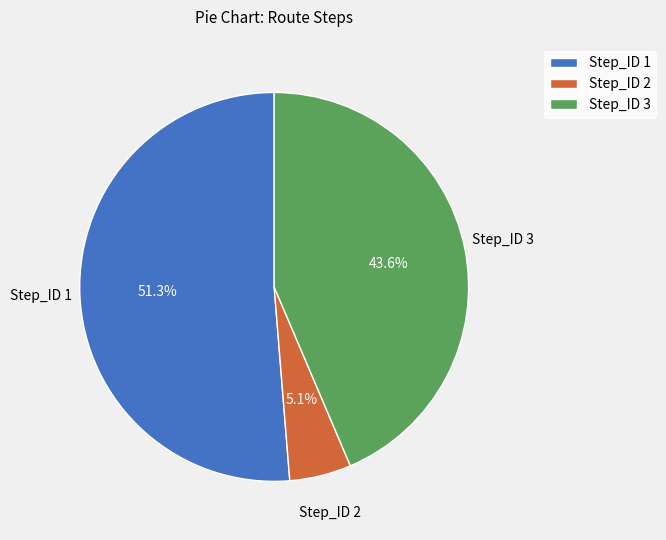

How many segments does this pie chart have?

3